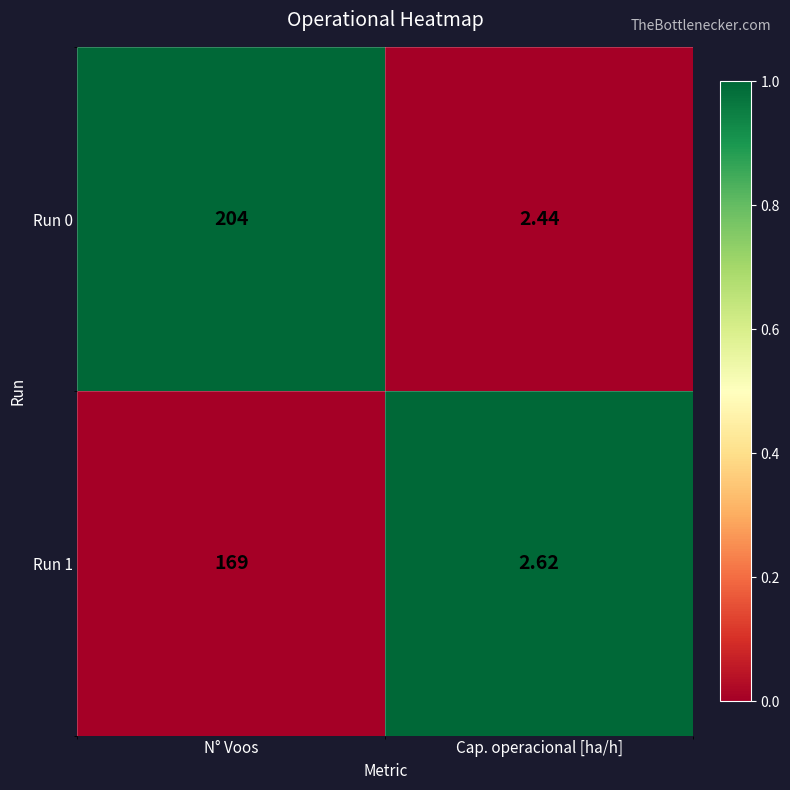

Is the value of Run 0 at N° Voos greater than the value of Run 1 at N° Voos?

Yes